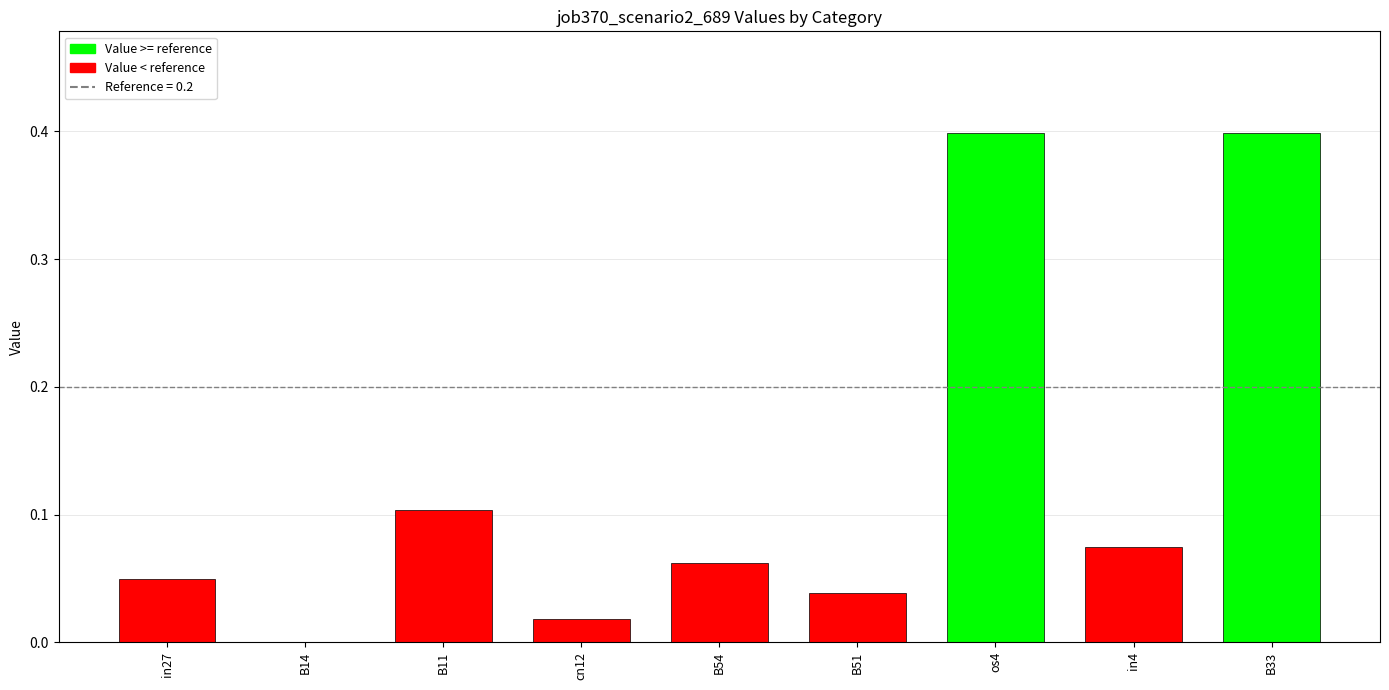

What is the greatest value displayed?

0.4